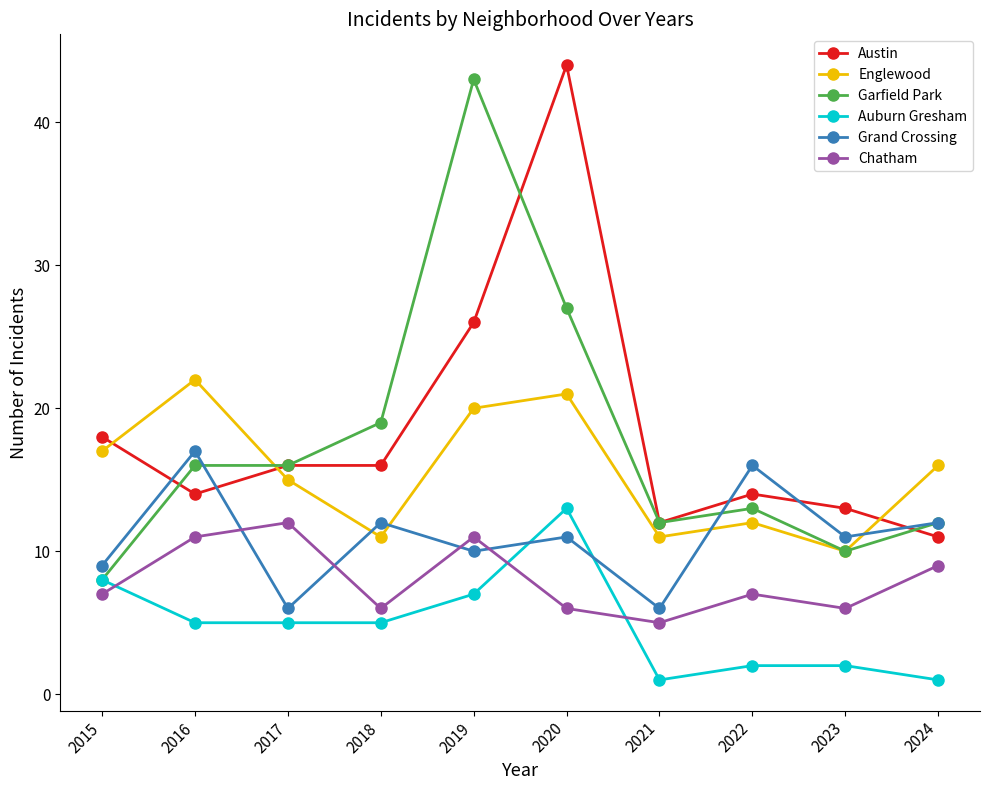

At which category does Grand Crossing reach its first local valley?

2017